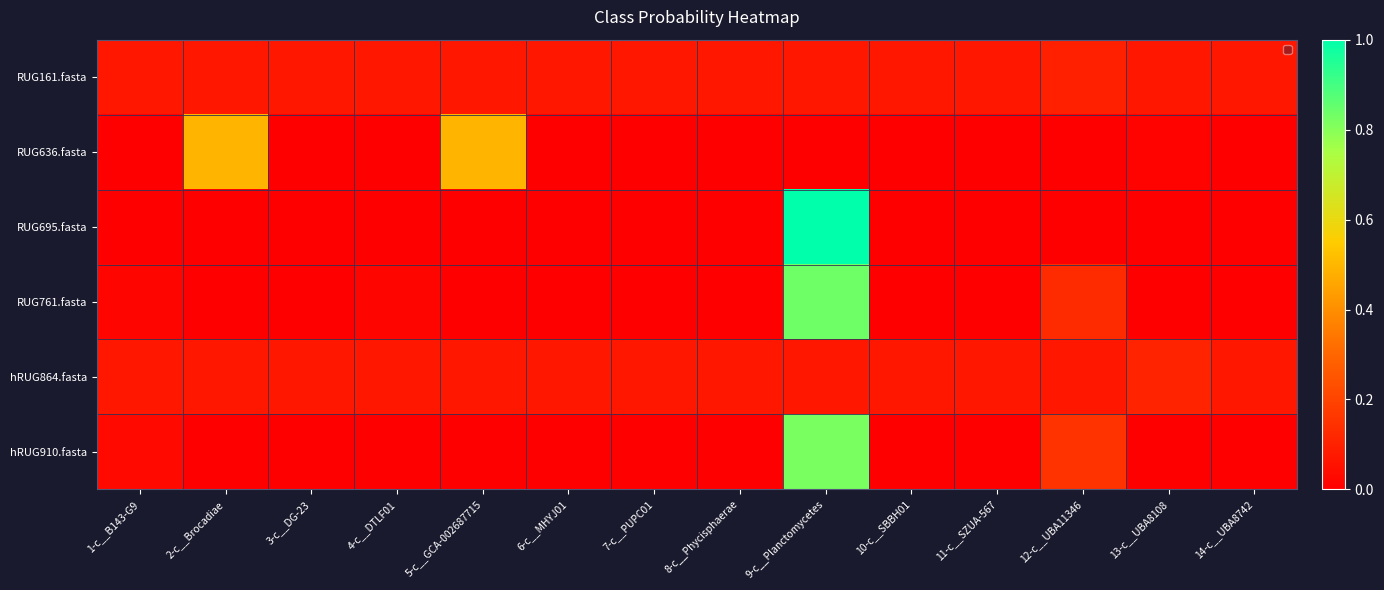

How many data points does each series have?

14